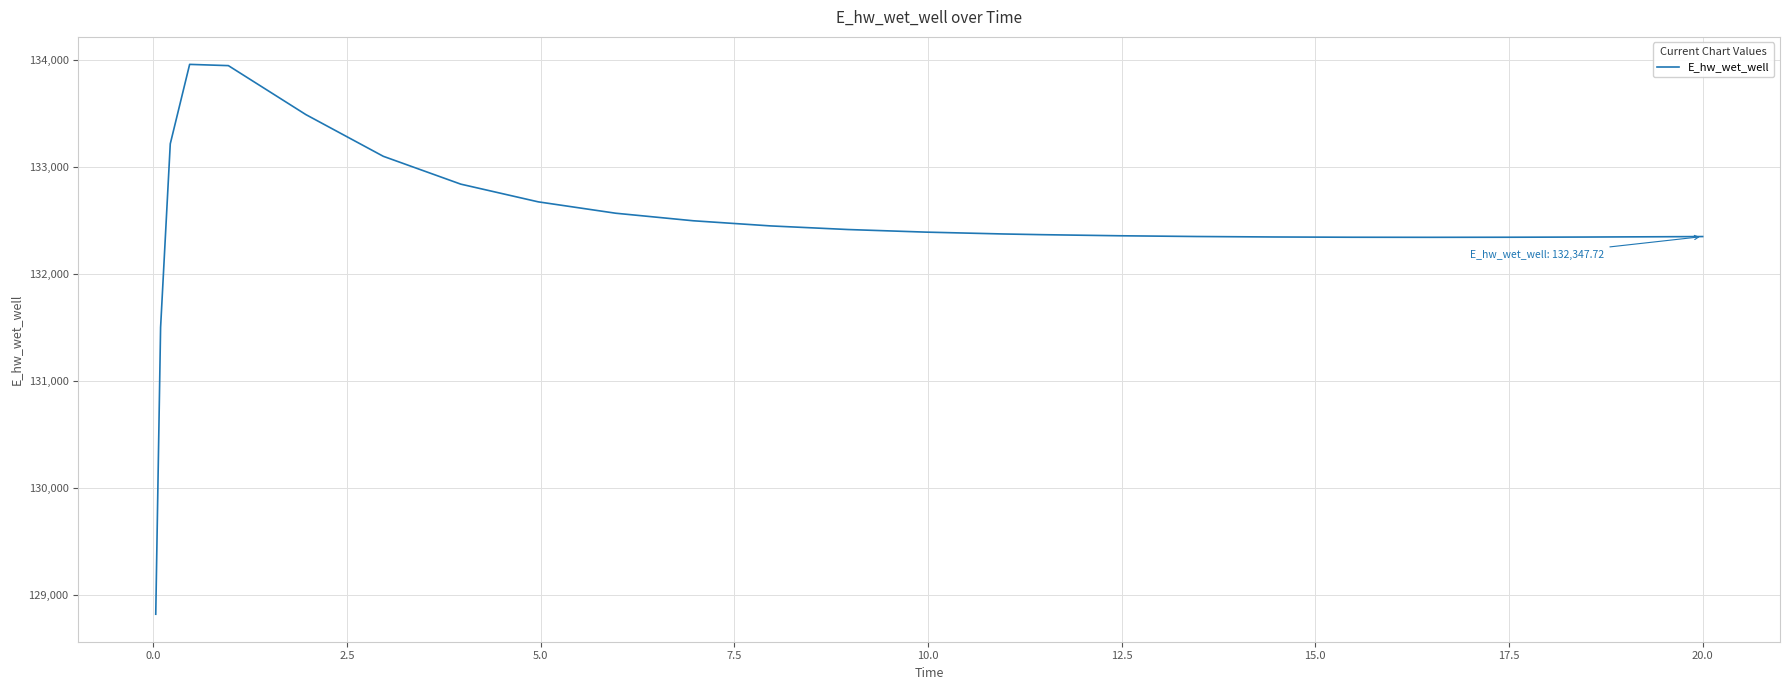

What is the difference between the second highest and minimum values?

5124.0